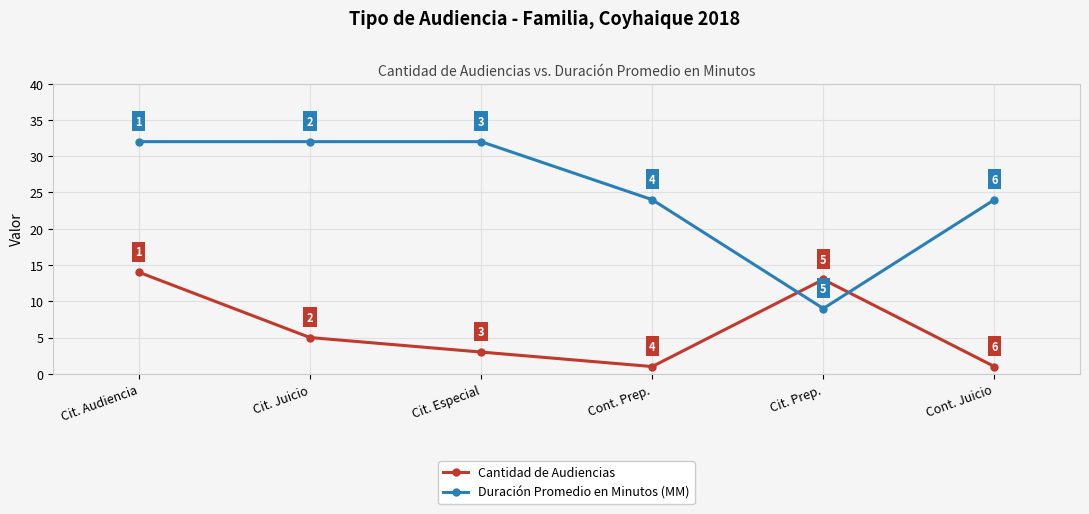

Which series ends up on top after the final intersection of Cantidad de Audiencias and Duración Promedio en Minutos (MM)?

Duración Promedio en Minutos (MM)